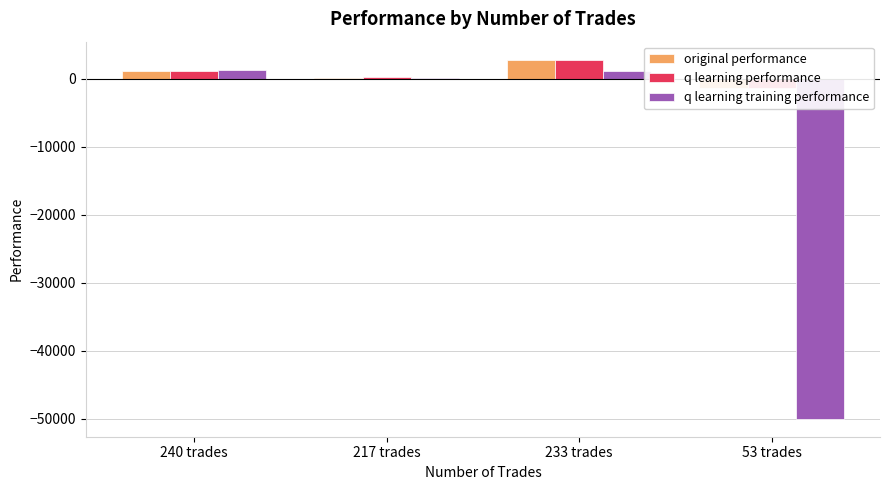

What is the difference between the maximum and minimum values in the q learning performance series?

4080.5